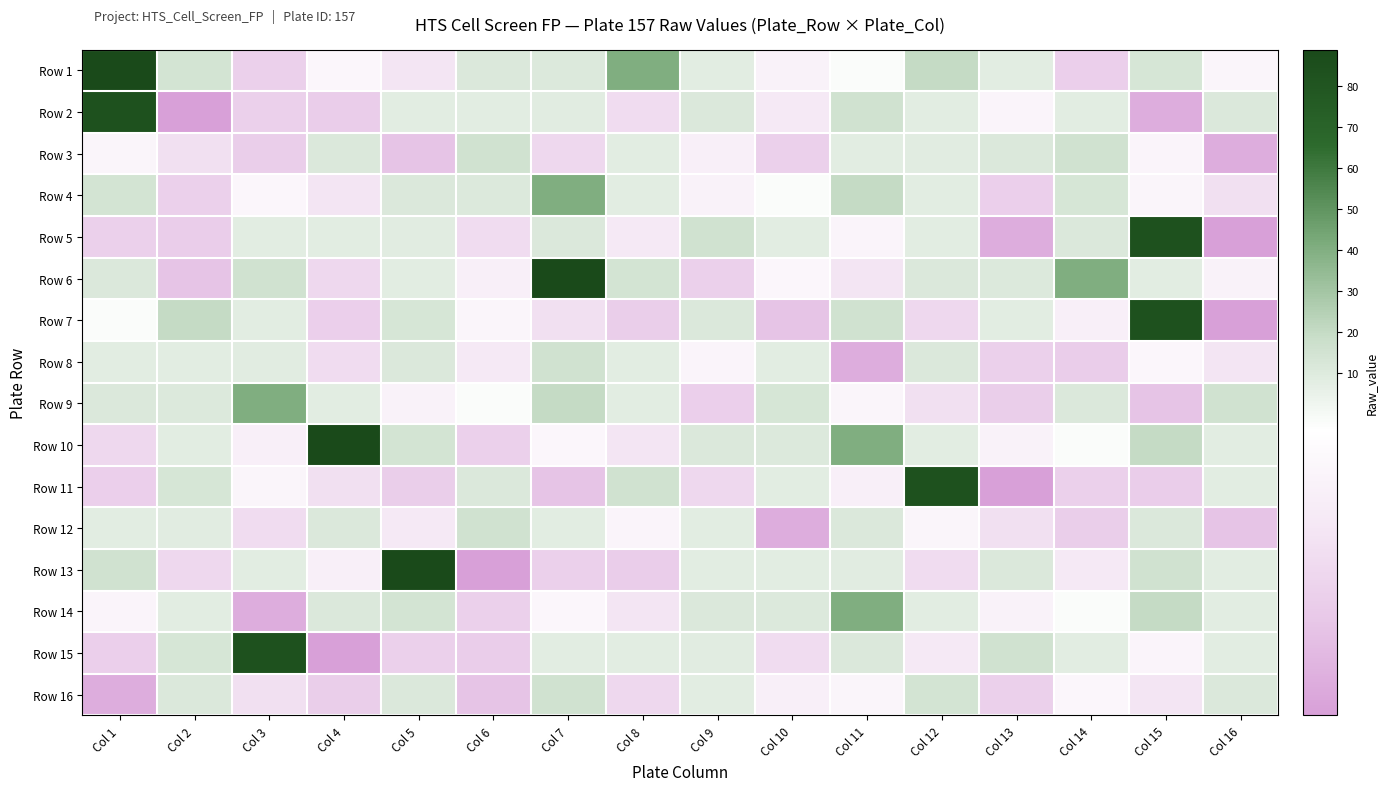

At how many categories does at least one series exceed 11?

16